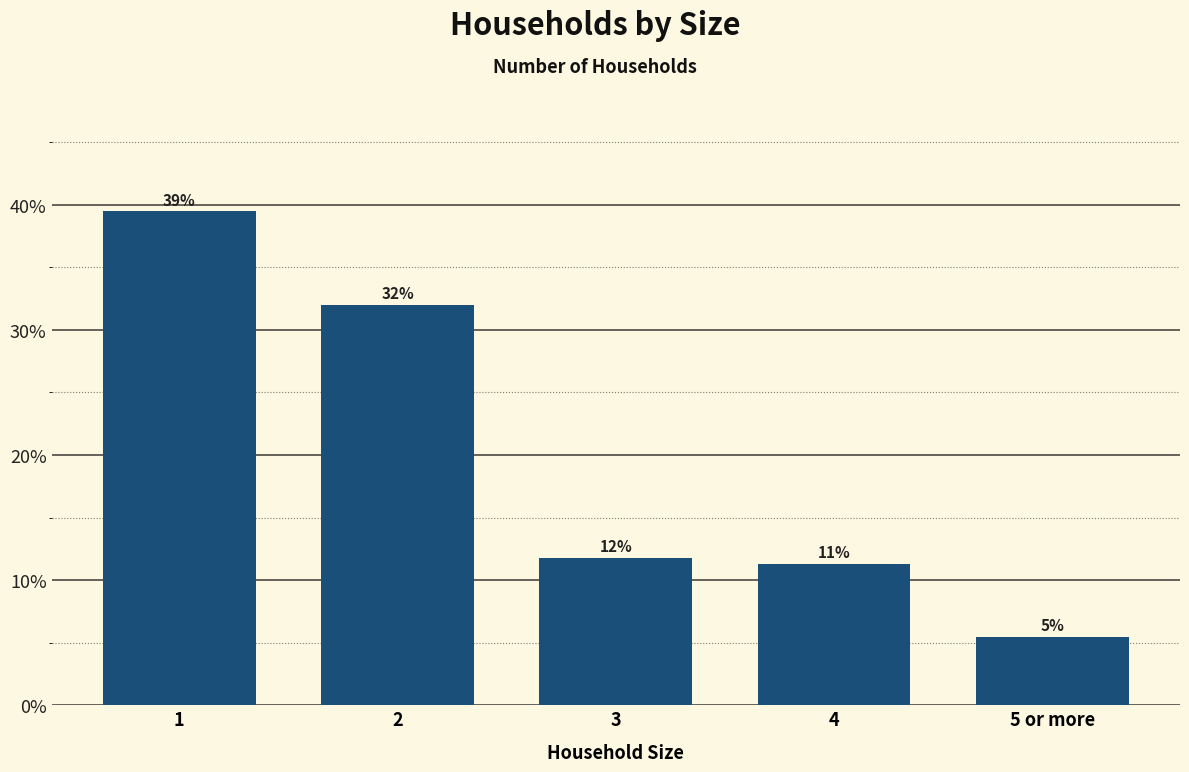

Where is the data nearest to the value 0?

5 or more